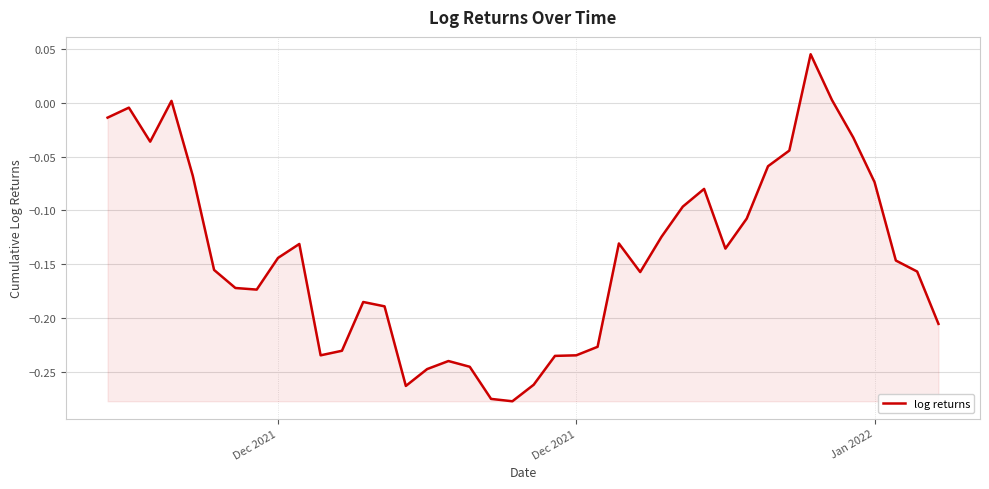

What is the difference between the maximum and minimum values?

0.3